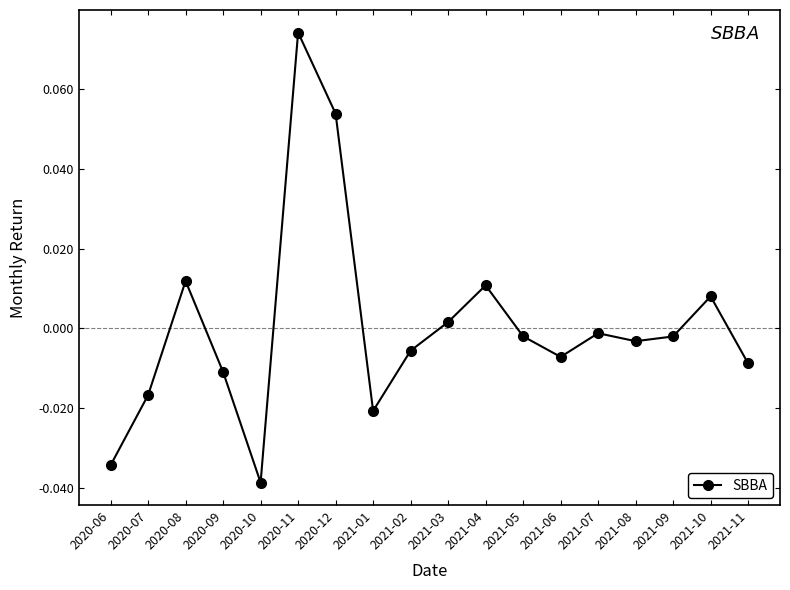

Between 2021-10 and 2020-11, which is larger?

2020-11